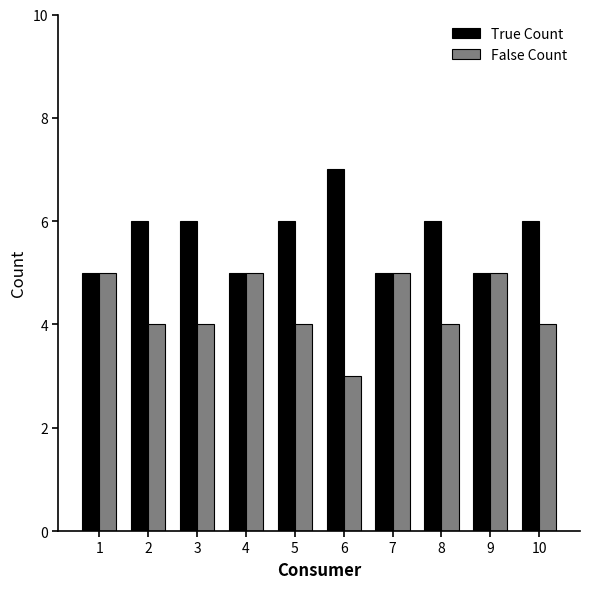

The False Count series shows 9 at 7. True or false?

False